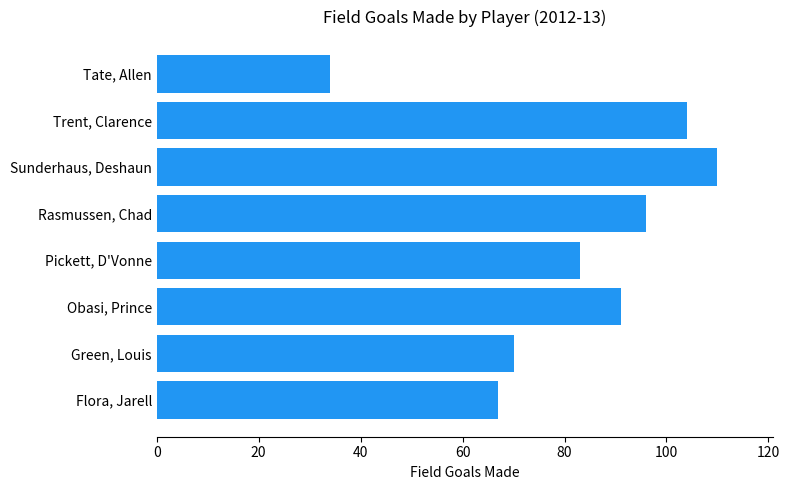

Where is the data nearest to the value 72?

Green, Louis